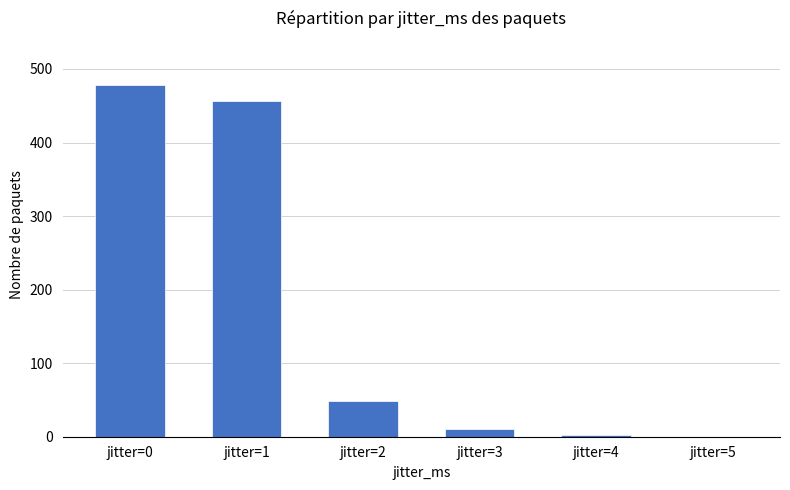

Reading left to right, extract all data points from this chart.

478	456	48	10	2	0